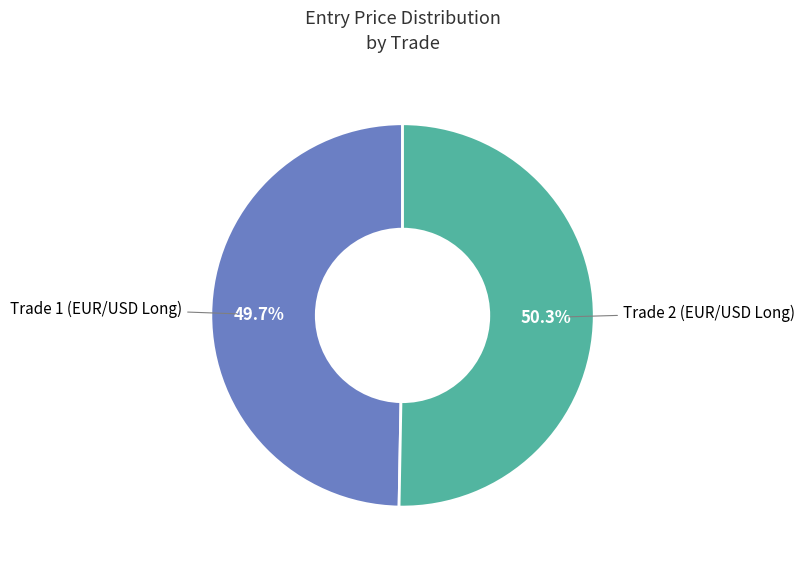

Is there a majority slice in this chart?

Yes